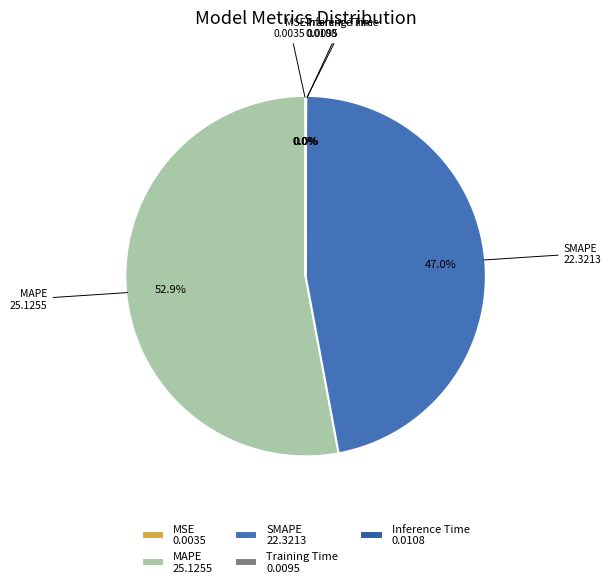

To the nearest percent, what percentage of the pie is MAPE?

53%